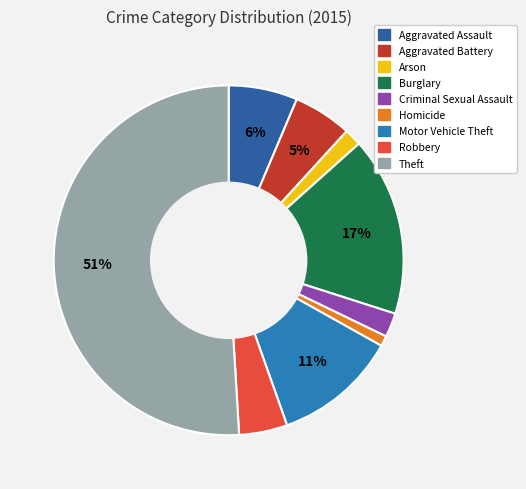

True or false: Aggravated Battery accounts for 5% of the total.

True